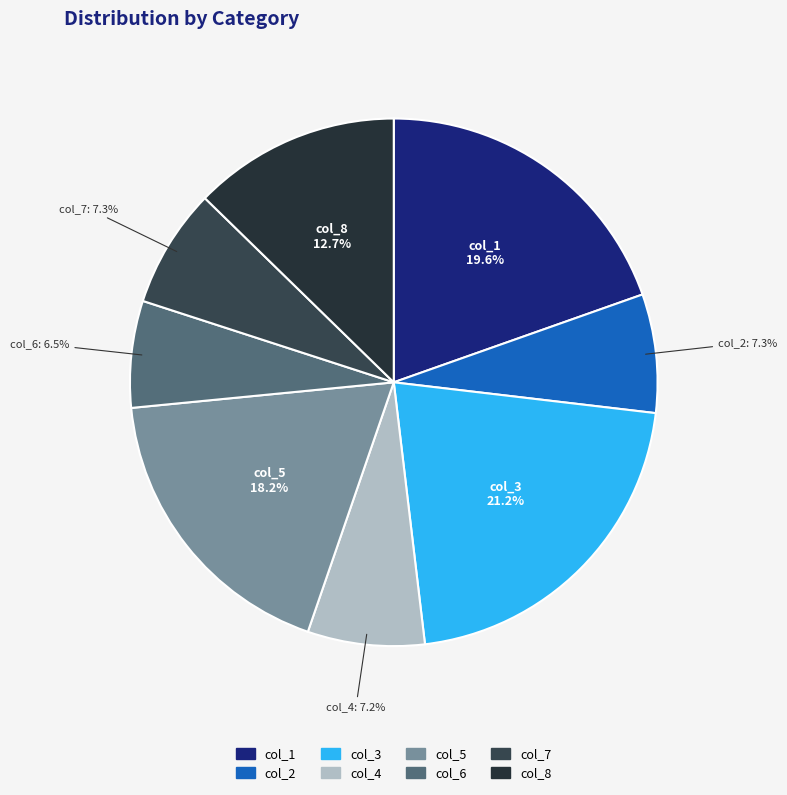

To the nearest percent, what percentage of the pie is col_7?

7%